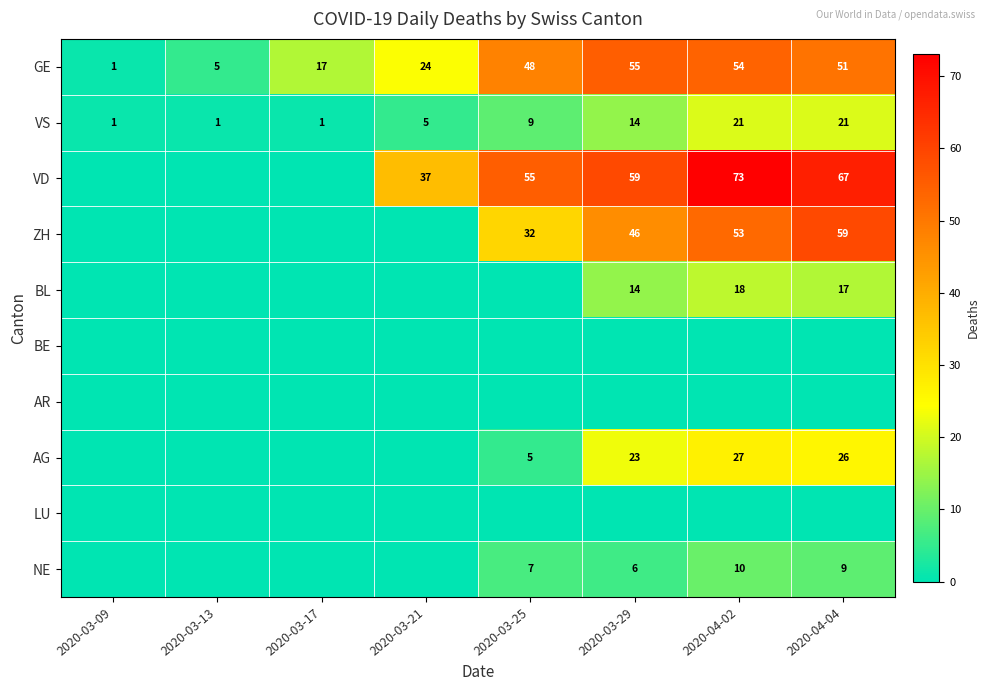

At which category is the sum across all series the highest?

2020-04-02